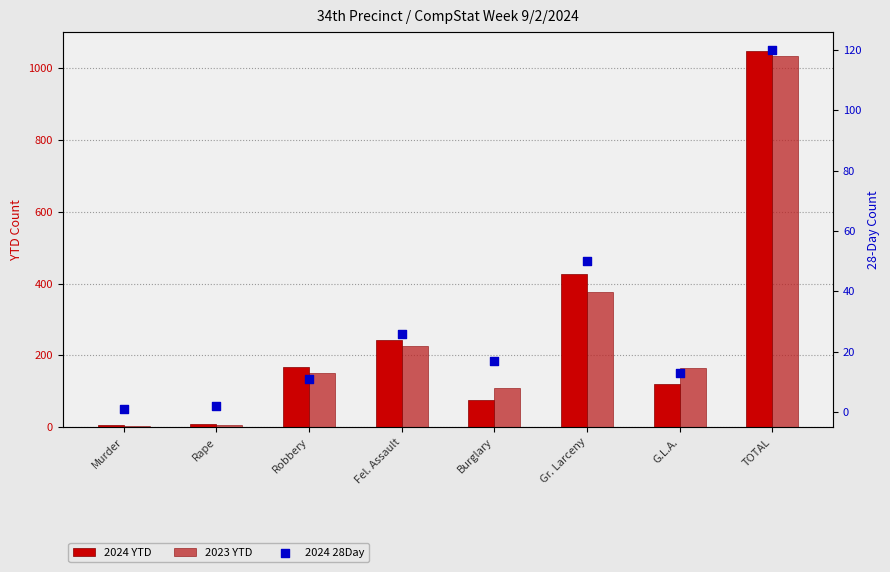

Is the value of 2023 YTD at Gr. Larceny greater than the value of 2024 YTD at Gr. Larceny?

No